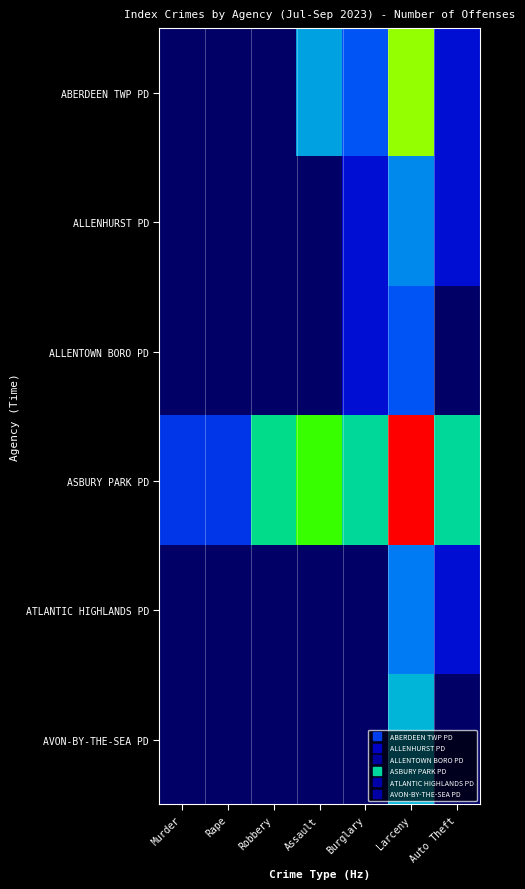

Which category has the highest value across all series?

Larceny